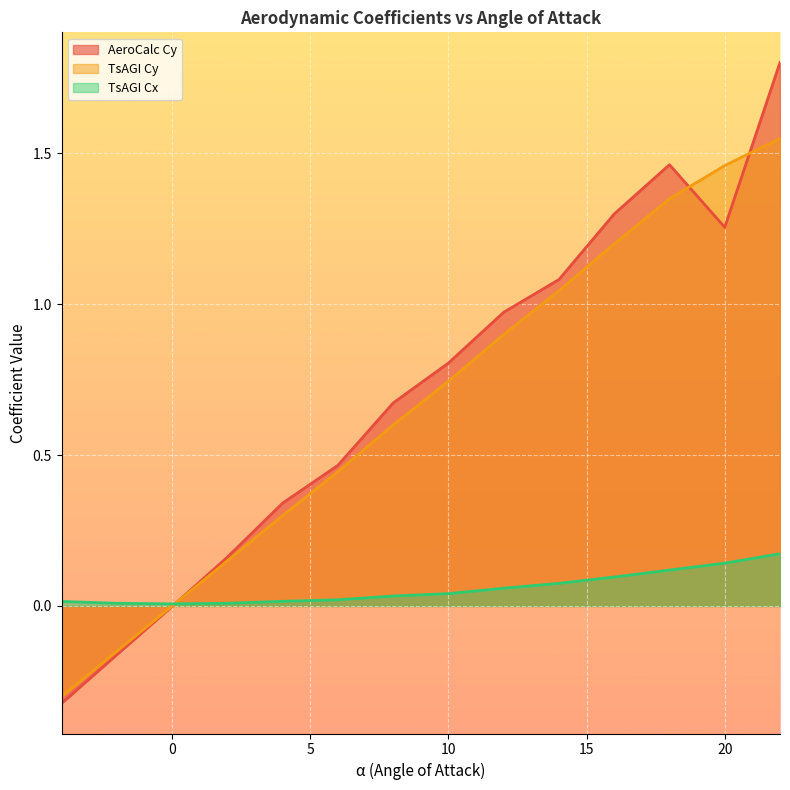

Reading left to right, list all the values displayed in this chart.

AeroCalc Cy: -4=-0.3	-2=-0.2	0=-0.0	2=0.2	4=0.3	6=0.5	8=0.7	10=0.8	12=1.0	14=1.1	16=1.3	18=1.5	20=1.3	22=1.8
TsAGI Cy: -4=-0.3	-2=-0.1	0=0.0	2=0.1	4=0.3	6=0.4	8=0.6	10=0.7	12=0.9	14=1.0	16=1.2	18=1.4	20=1.5	22=1.6
TsAGI Cx: -4=0.0	-2=0.0	0=0.0	2=0.0	4=0.0	6=0.0	8=0.0	10=0.0	12=0.1	14=0.1	16=0.1	18=0.1	20=0.1	22=0.2